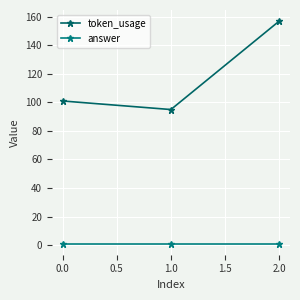

Does the chart have visible grid lines?

Yes